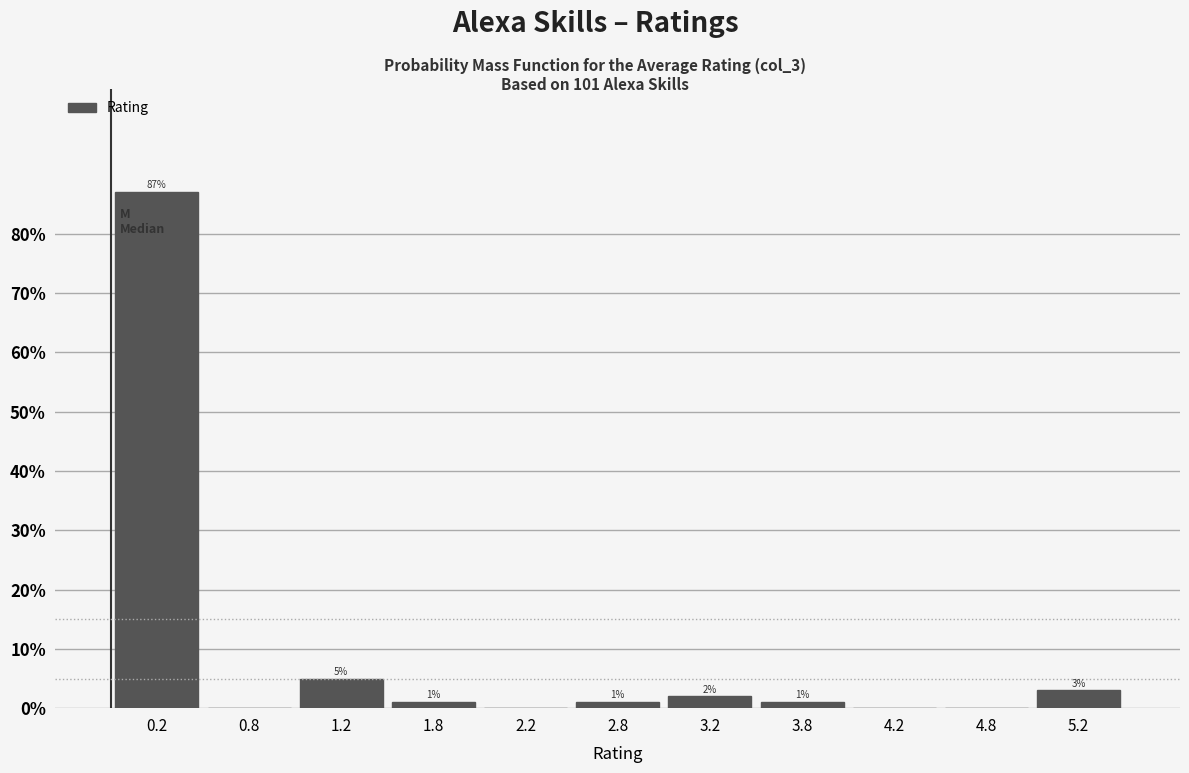

Which range on the x-axis has the tallest bar?

0.0 to 0.5